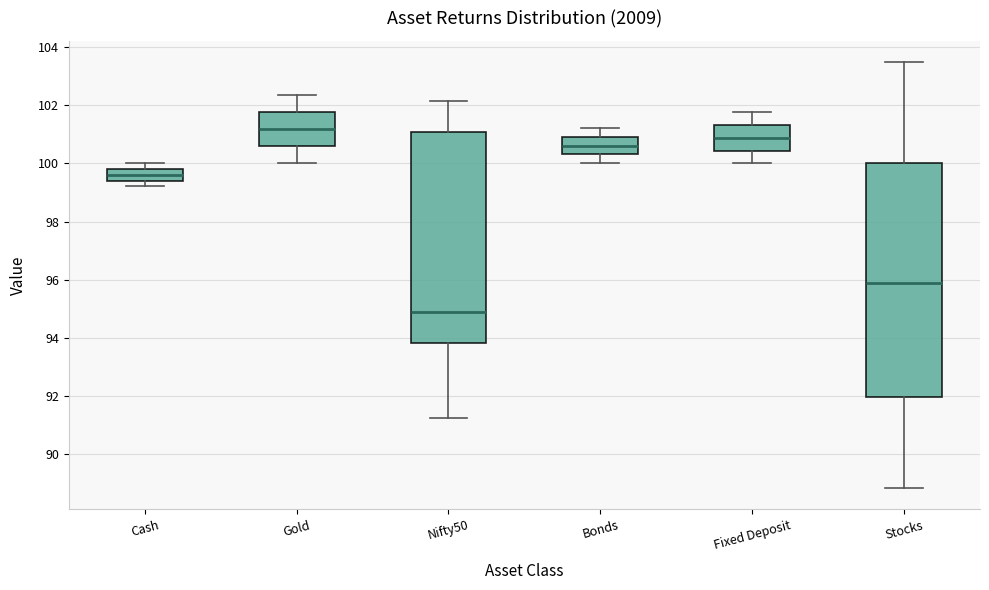

Which box has the lowest median line?

Nifty50